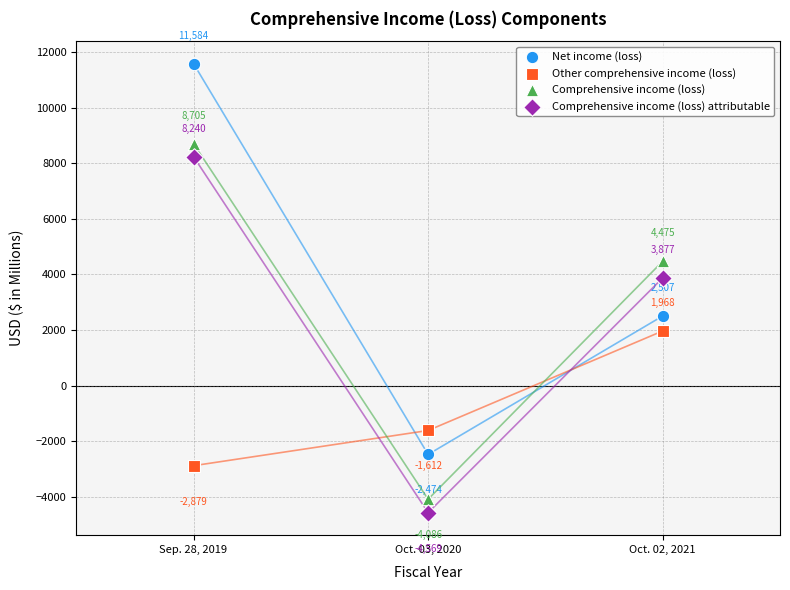

In the Other comprehensive income (loss) series, what Y value is closest to -455?

-1612